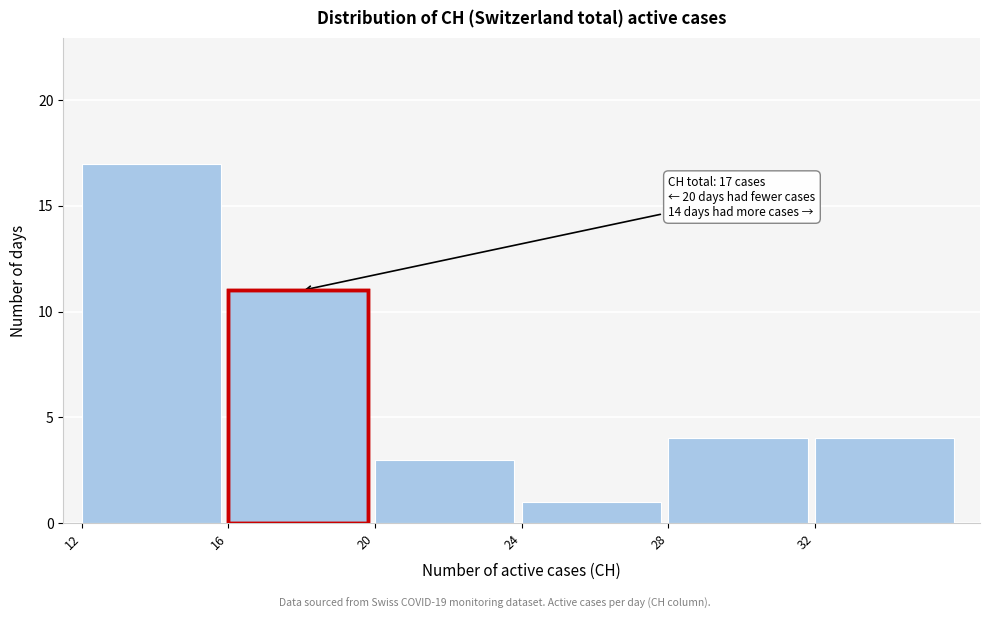

Which range on the x-axis has the tallest bar?

12 to 16